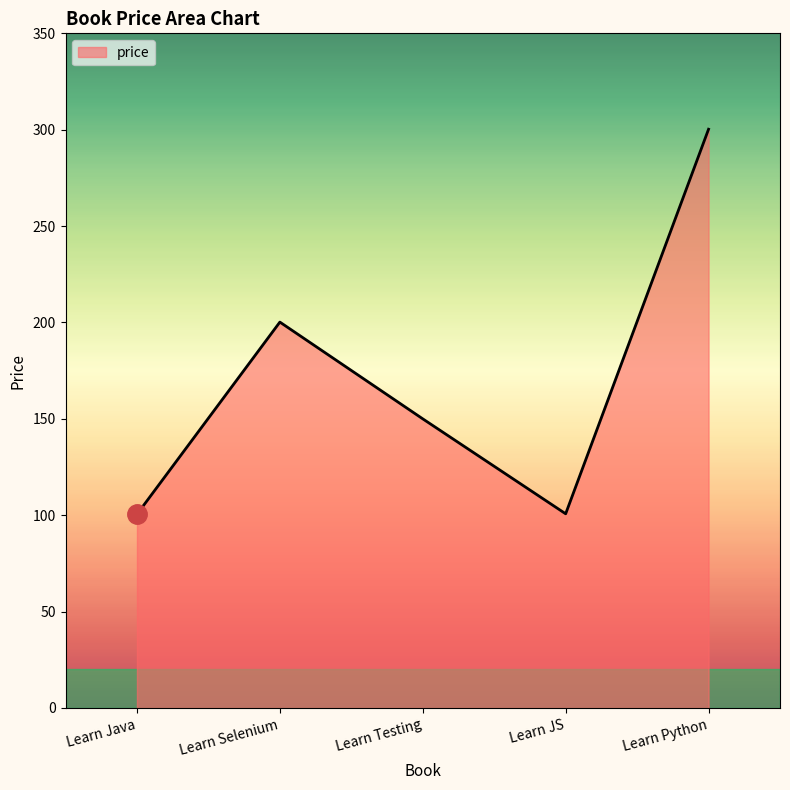

Is it true that the value at Learn Selenium is 278.9?

False